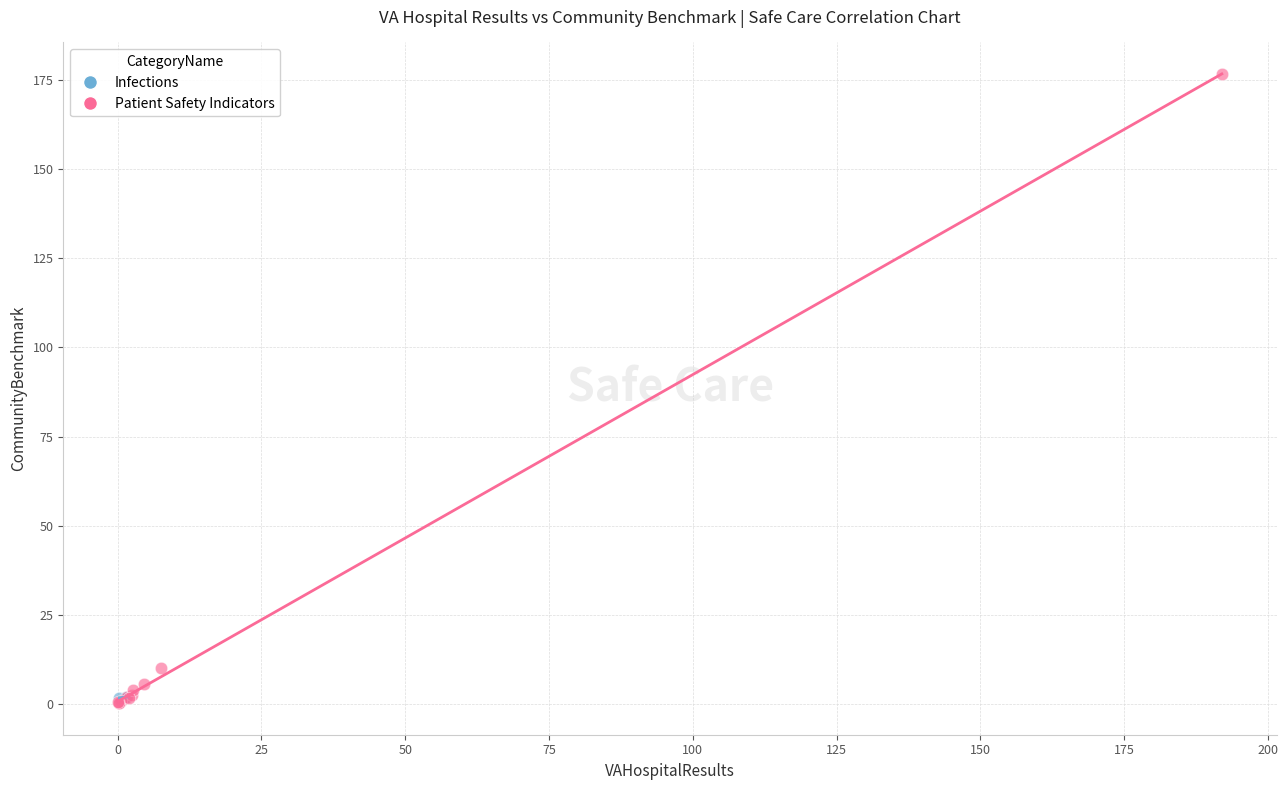

What are all the series names shown in the legend?

Infections, Patient Safety Indicators